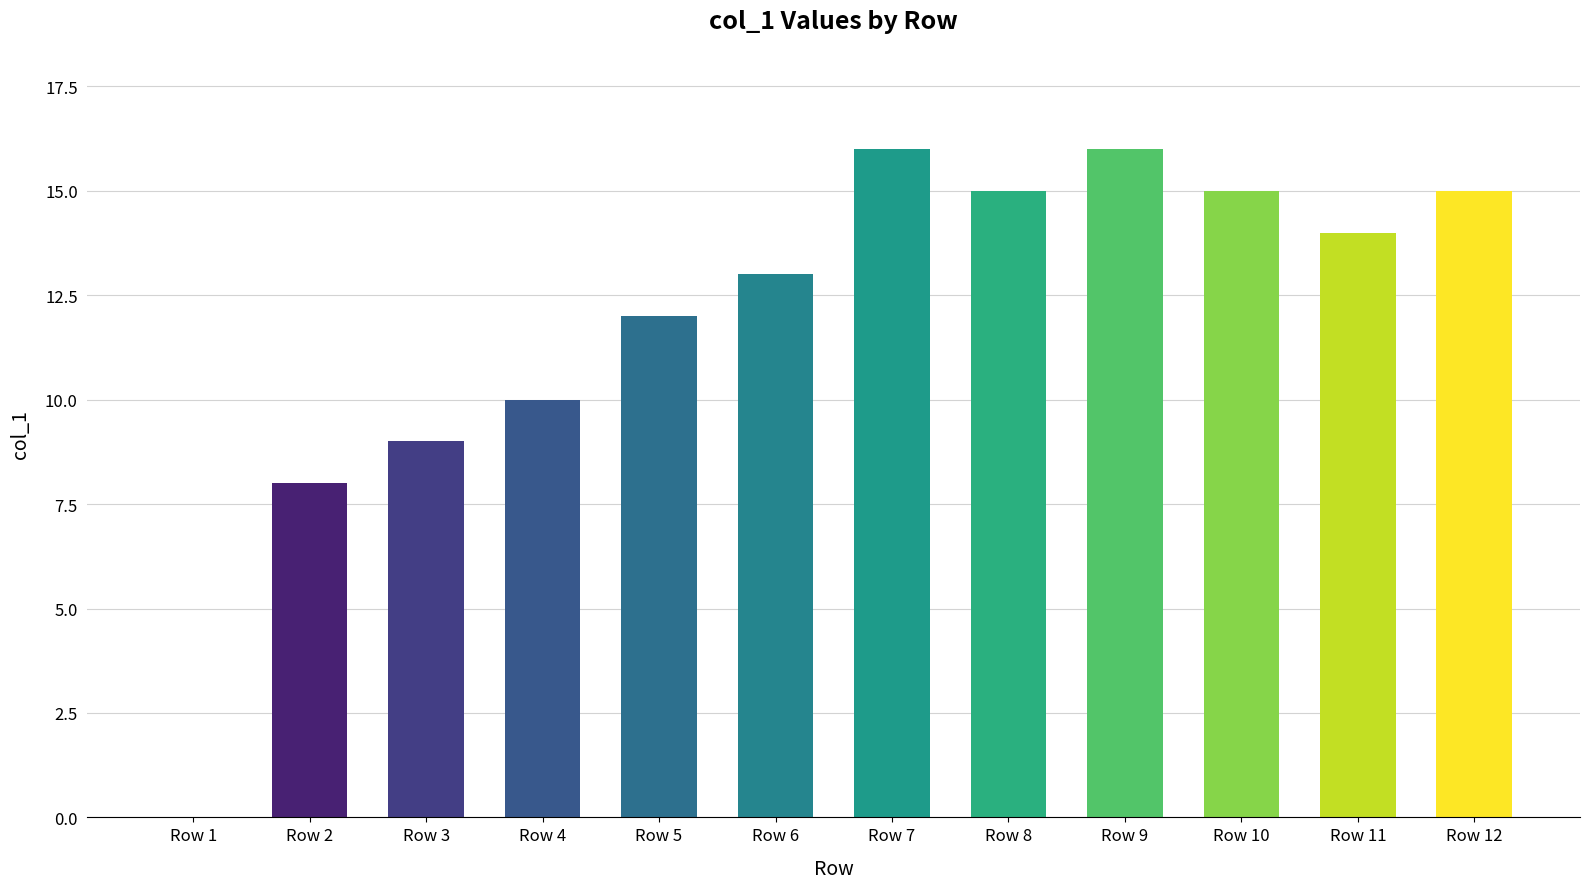

At which label does the data first exceed 14?

Row 7